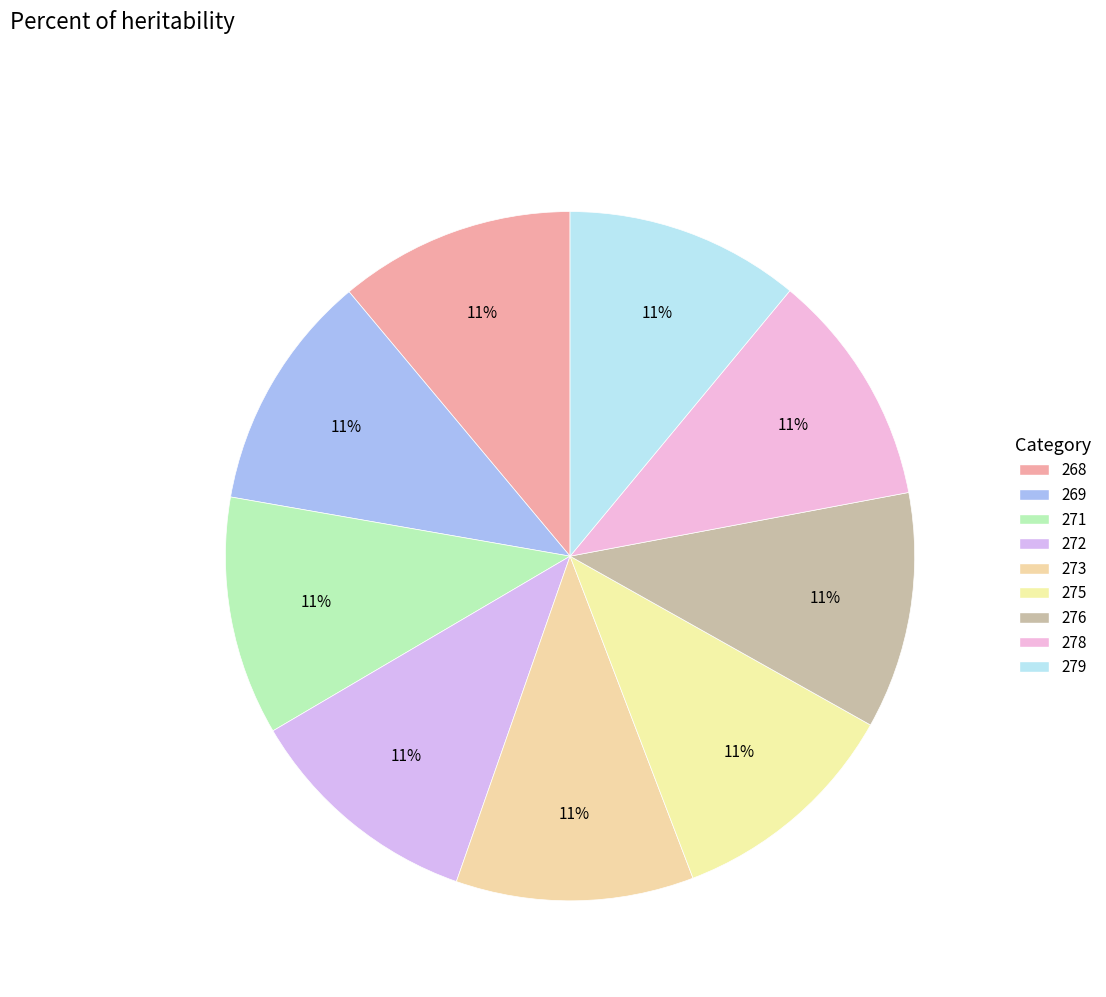

Count the number of slices in the pie.

9